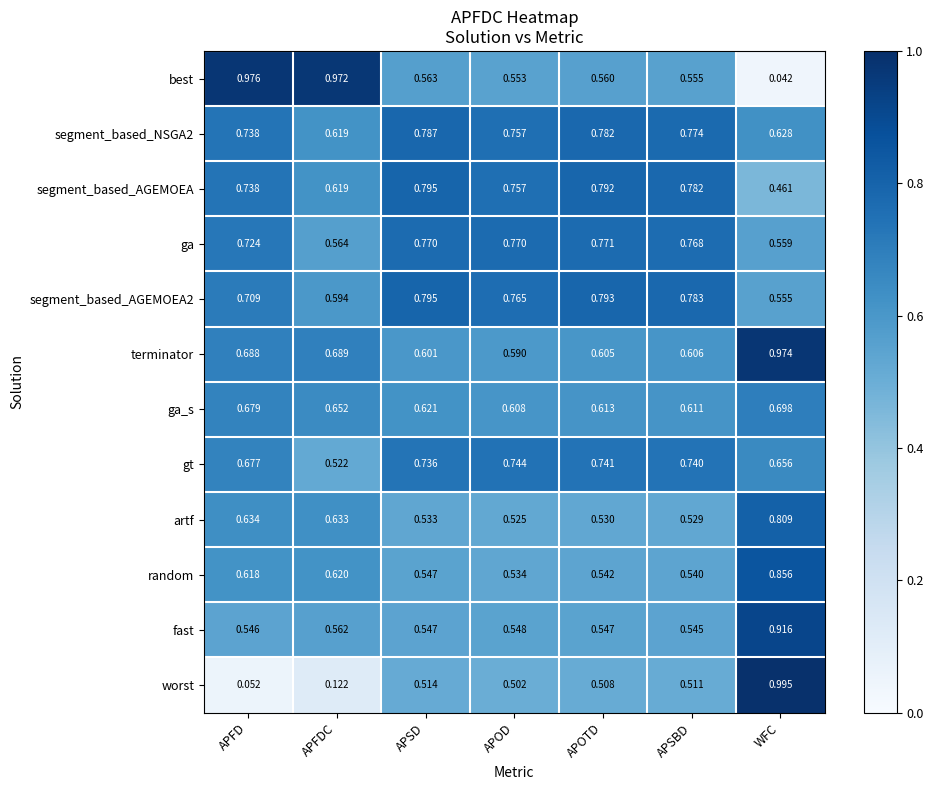

Is the value of ga_s at APOTD greater than the value of terminator at APFD?

No